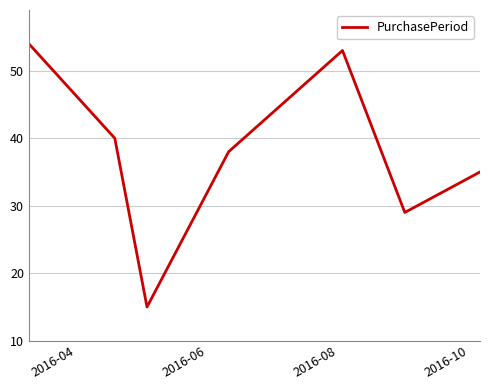

What is the difference between the maximum and minimum values?

39